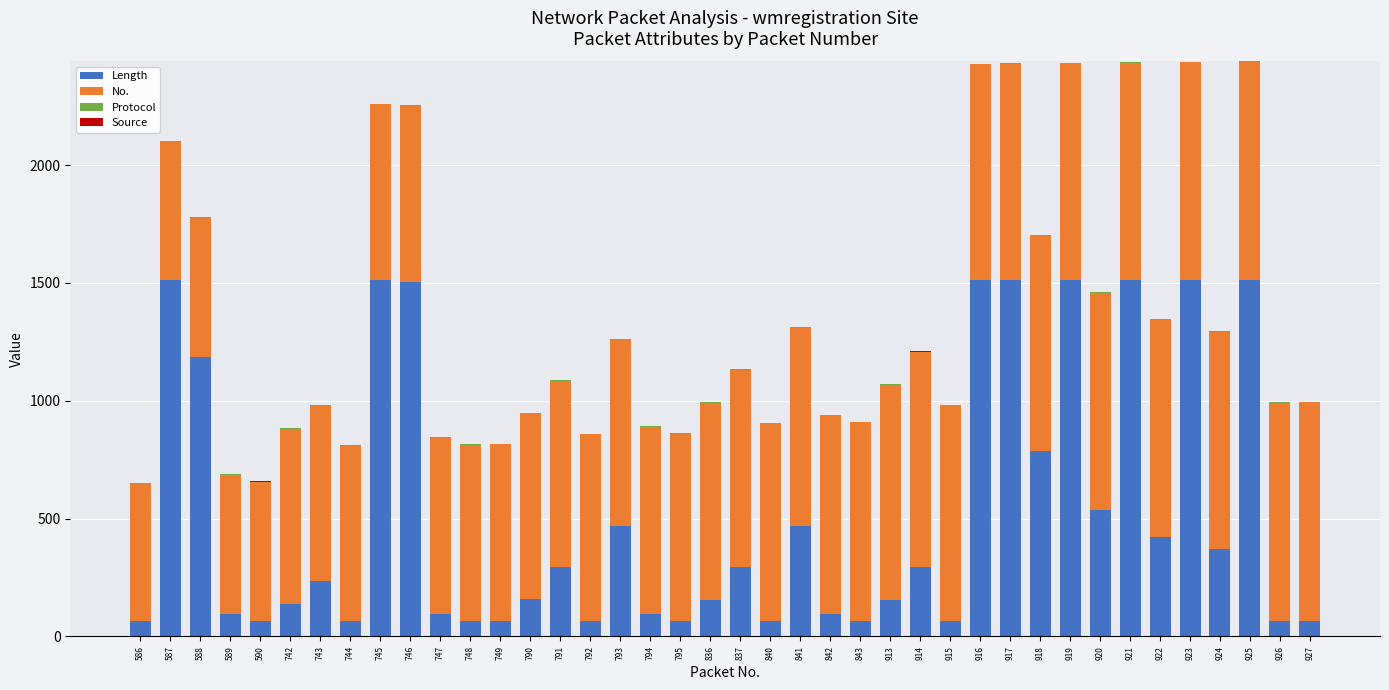

True or false: Length has a value of 1711 at 588.

False